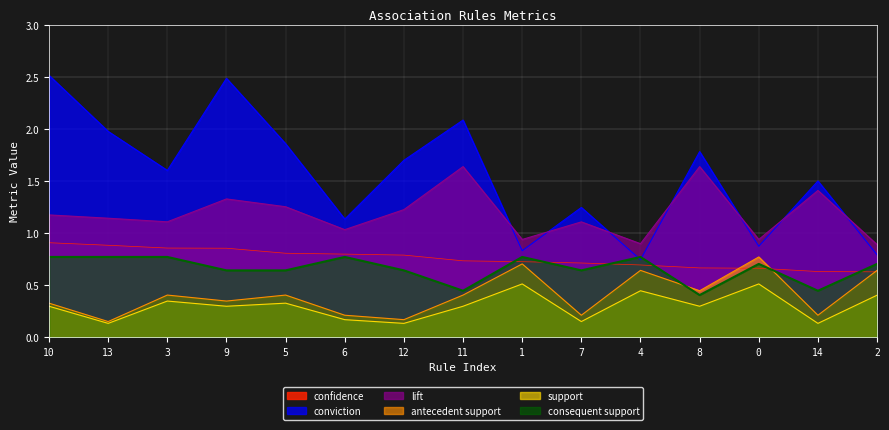

Reading left to right, transcribe all the data shown in this chart.

confidence: 0.9	0.9	0.9	0.9	0.8	0.8	0.8	0.7	0.7	0.7	0.7	0.7	0.7	0.6	0.6
conviction: 2.5	2.0	1.6	2.5	1.9	1.1	1.7	2.1	0.8	1.2	0.7	1.8	0.9	1.5	0.8
lift: 1.2	1.1	1.1	1.3	1.3	1.0	1.2	1.6	0.9	1.1	0.9	1.6	0.9	1.4	0.9
antecedent support: 0.3	0.2	0.4	0.3	0.4	0.2	0.2	0.4	0.7	0.2	0.6	0.4	0.8	0.2	0.6
support: 0.3	0.1	0.3	0.3	0.3	0.2	0.1	0.3	0.5	0.2	0.4	0.3	0.5	0.1	0.4
consequent support: 0.8	0.8	0.8	0.6	0.6	0.8	0.6	0.4	0.8	0.6	0.8	0.4	0.7	0.4	0.7